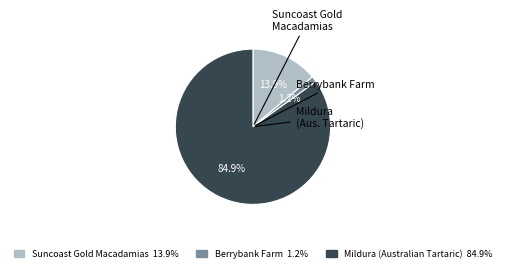

How many slices are in this pie chart?

3